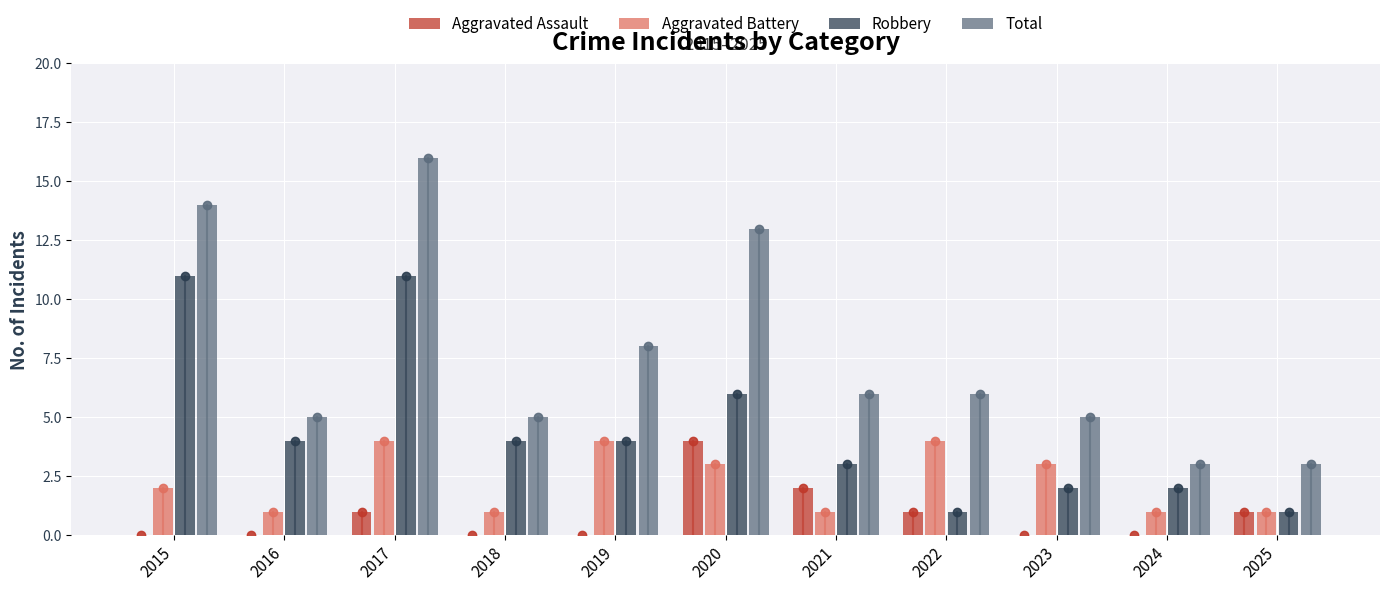

Which series has the largest total across all categories?

Total